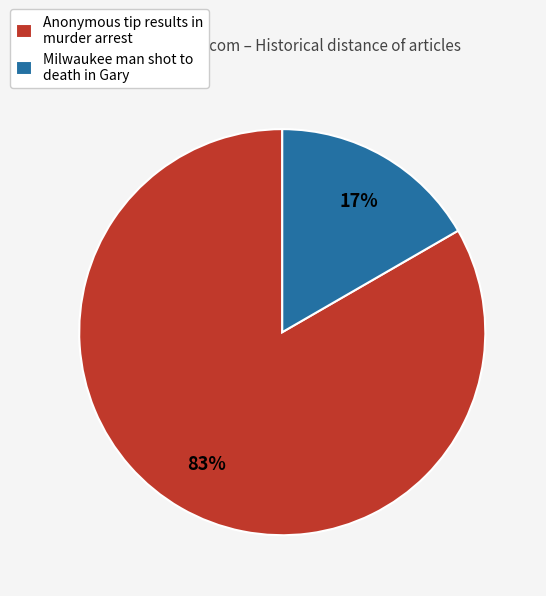

To the nearest percent, what is the average slice percentage?

50%